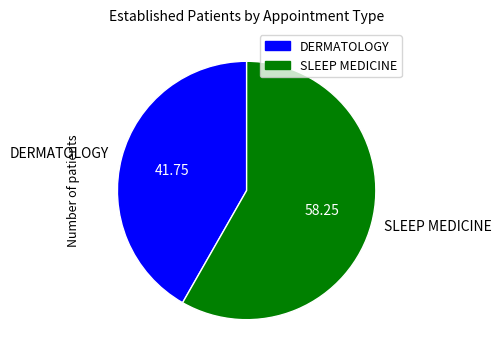

Which category has the smallest portion of the pie?

DERMATOLOGY